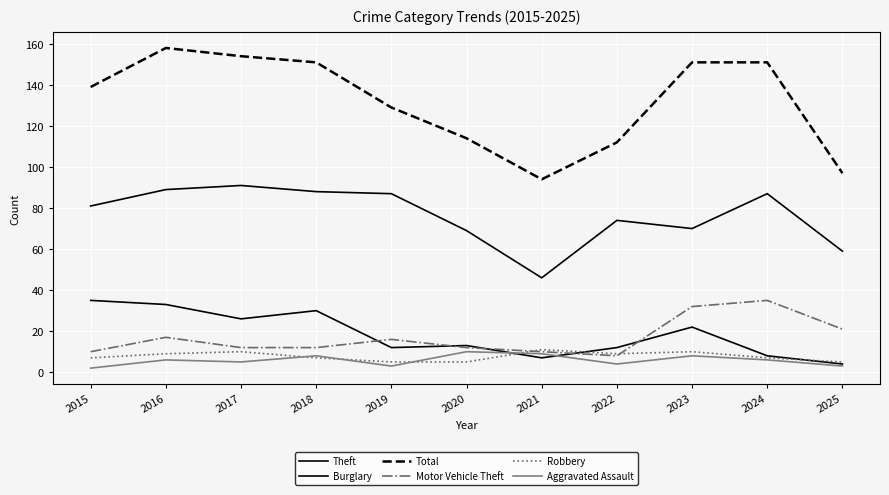

Reading left to right, transcribe all the data shown in this chart.

Theft: 81	89	91	88	87	69	46	74	70	87	59
Burglary: 35	33	26	30	12	13	7	12	22	8	4
Total: 139	158	154	151	129	114	94	112	151	151	97
Motor Vehicle Theft: 10	17	12	12	16	12	10	8	32	35	21
Robbery: 7	9	10	7	5	5	11	9	10	7	5
Aggravated Assault: 2	6	5	8	3	10	9	4	8	6	3